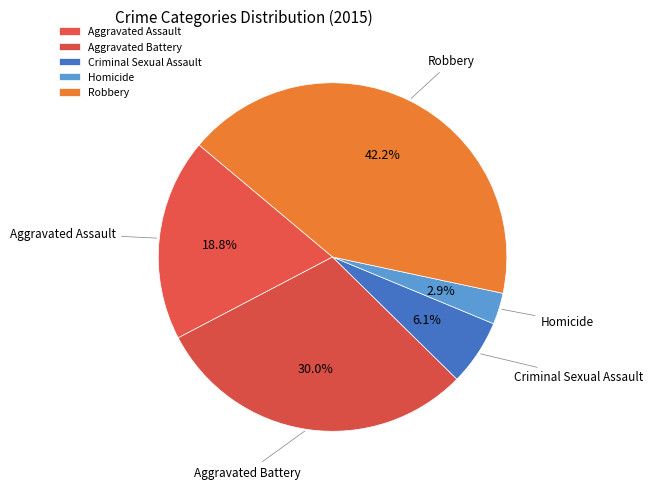

To the nearest percent, what portion does Criminal Sexual Assault represent?

6%